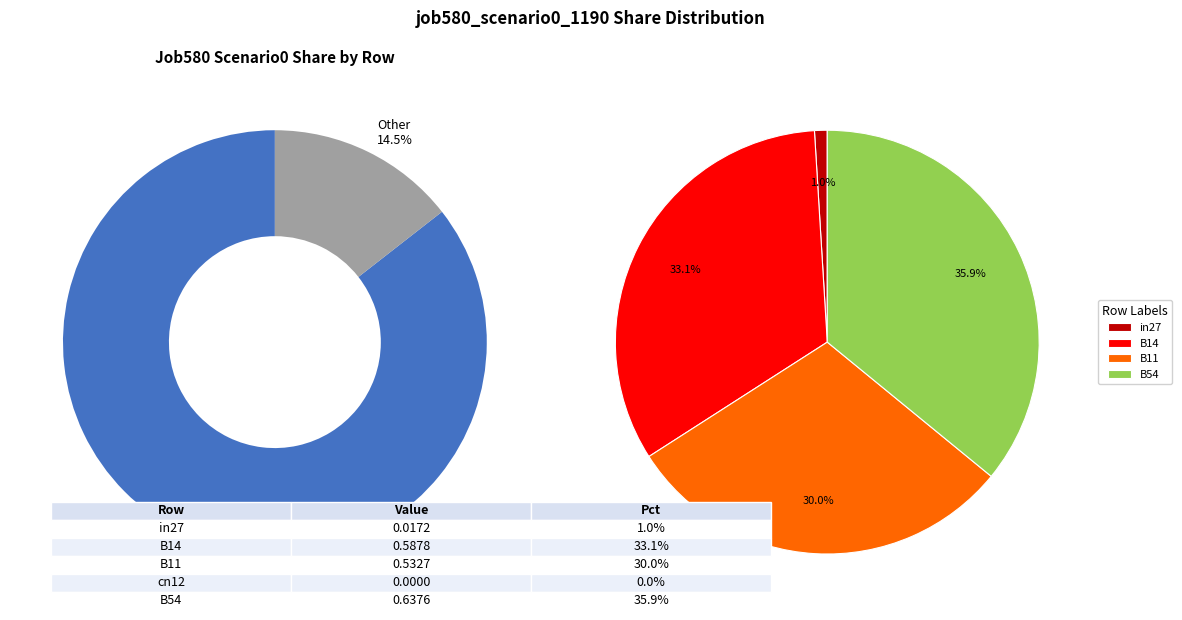

Does any single category account for the majority?

No